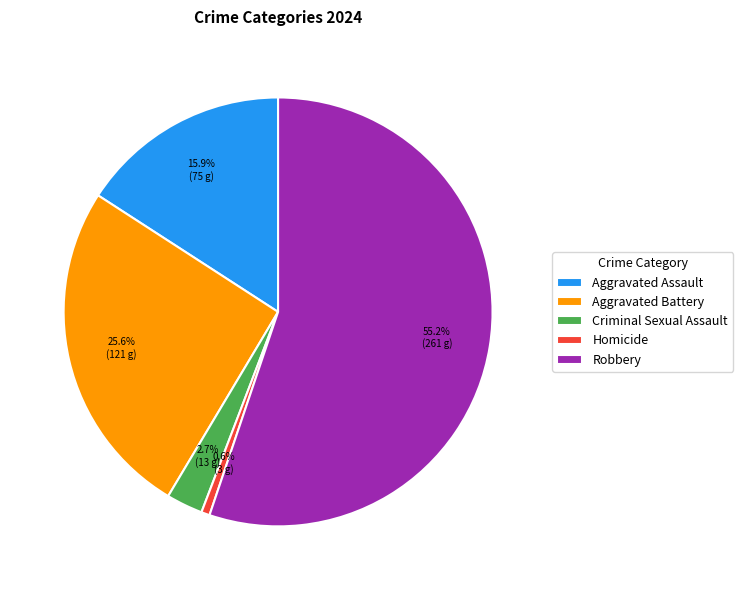

What is the total percentage of Homicide and Robbery?

55.8%